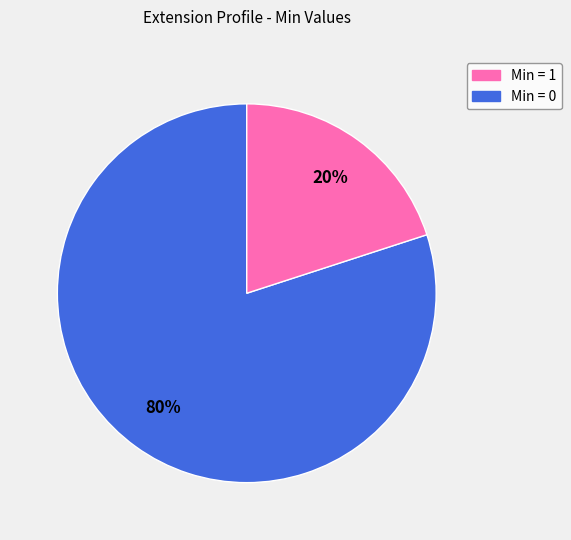

Does any single category account for the majority?

Yes